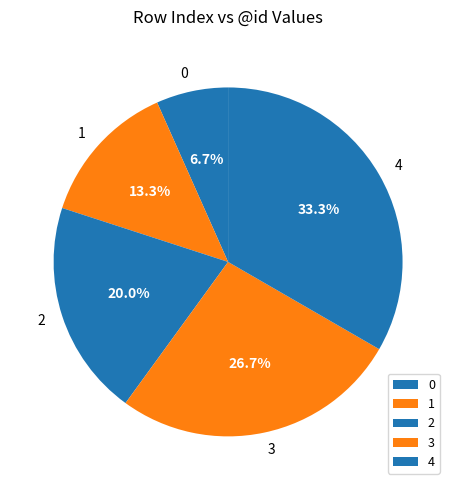

True or false: 3 accounts for 21% of the total.

False